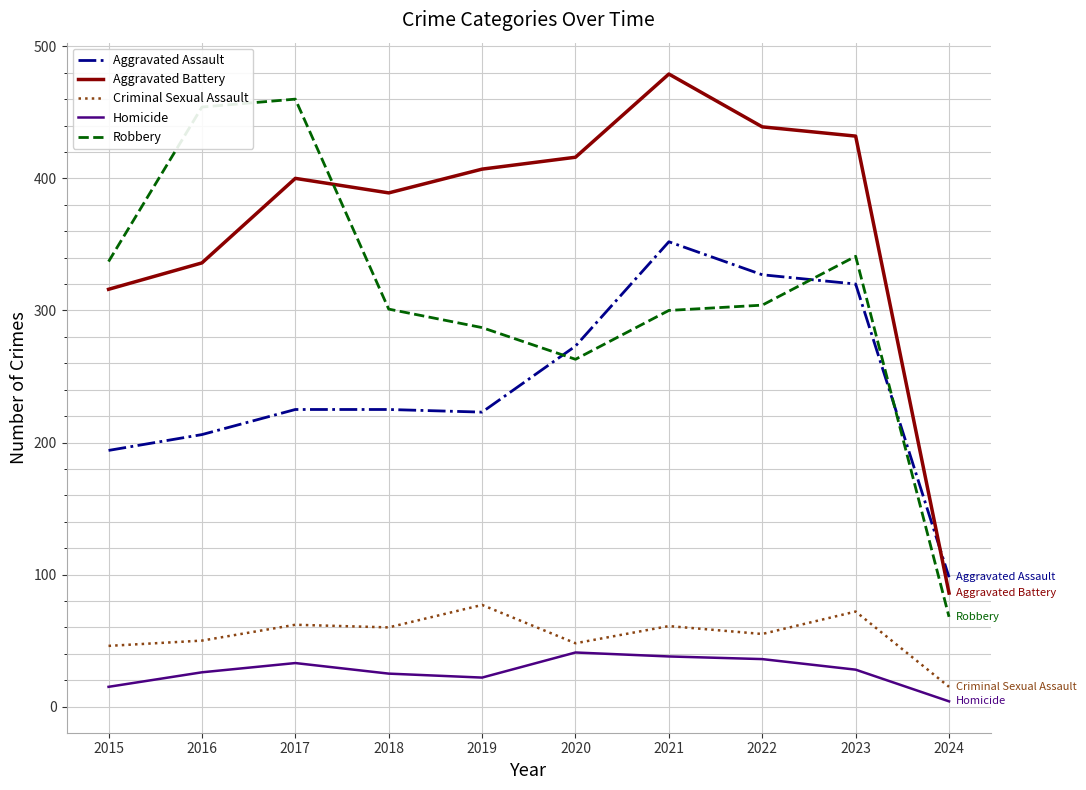

What is the spread (max minus min) of values at 2024?

94